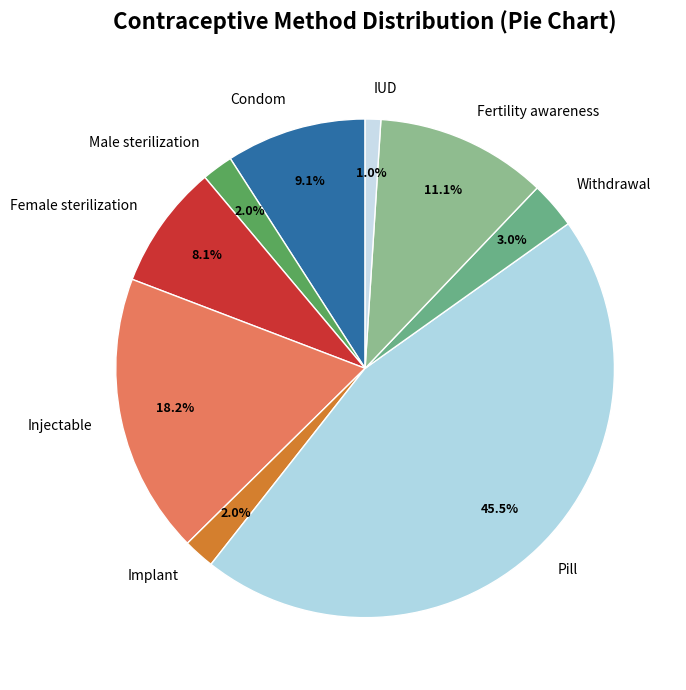

What percentage is the Condom slice, to the nearest percent?

9%